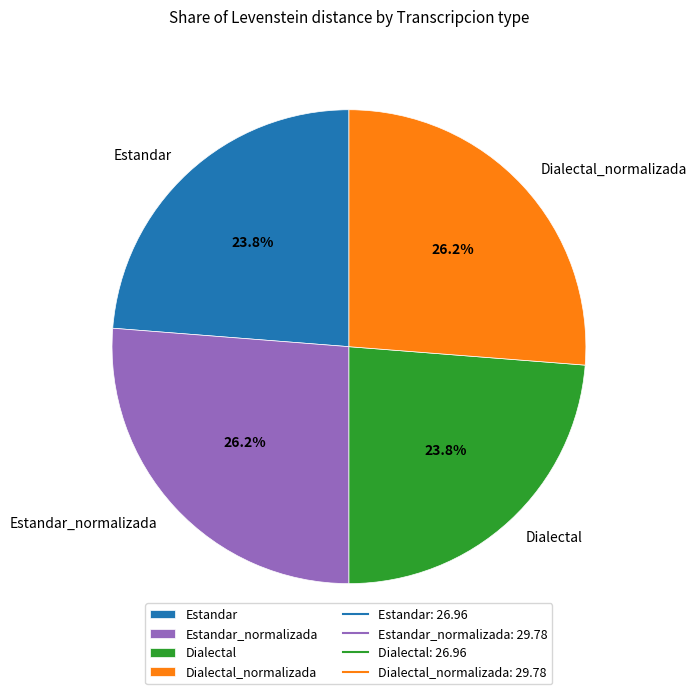

True or false: Estandar_normalizada accounts for 26% of the total.

True